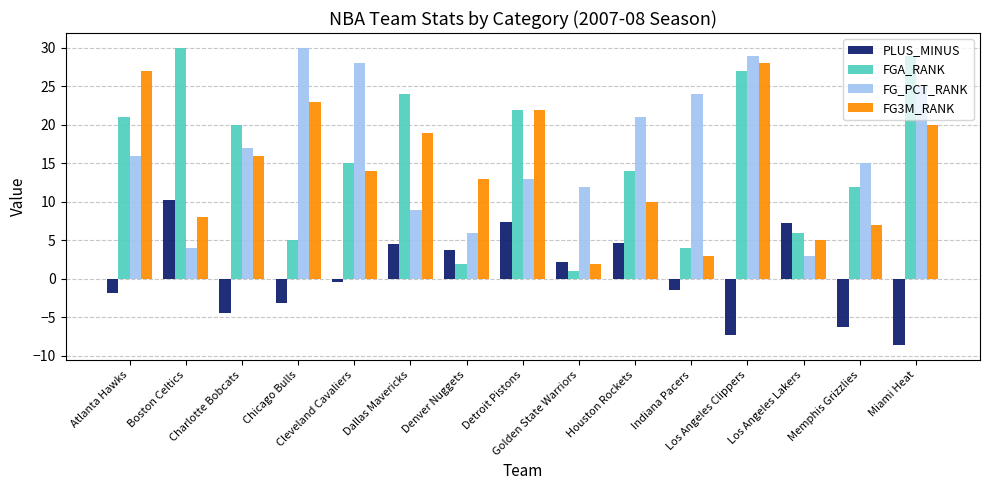

What is the maximum value shown in the chart?

30.0